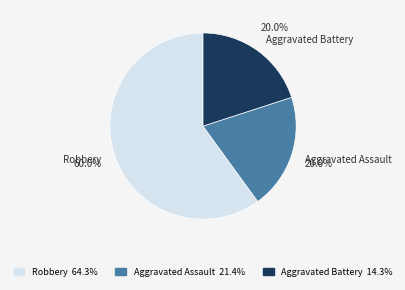

What is the largest slice in the pie chart?

Robbery